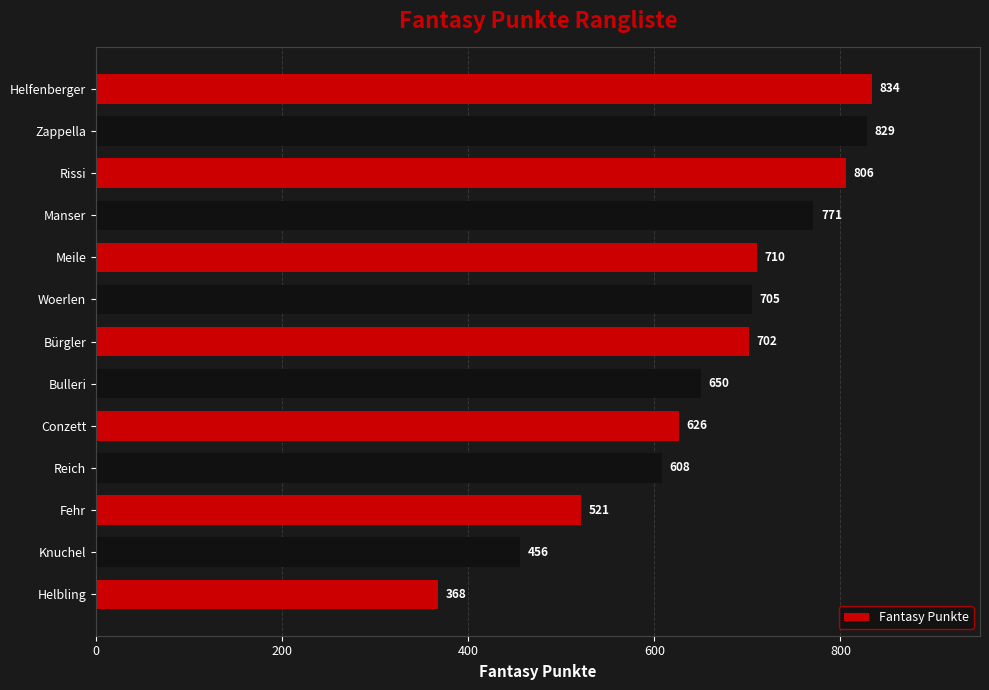

How many data points does each series have?

13